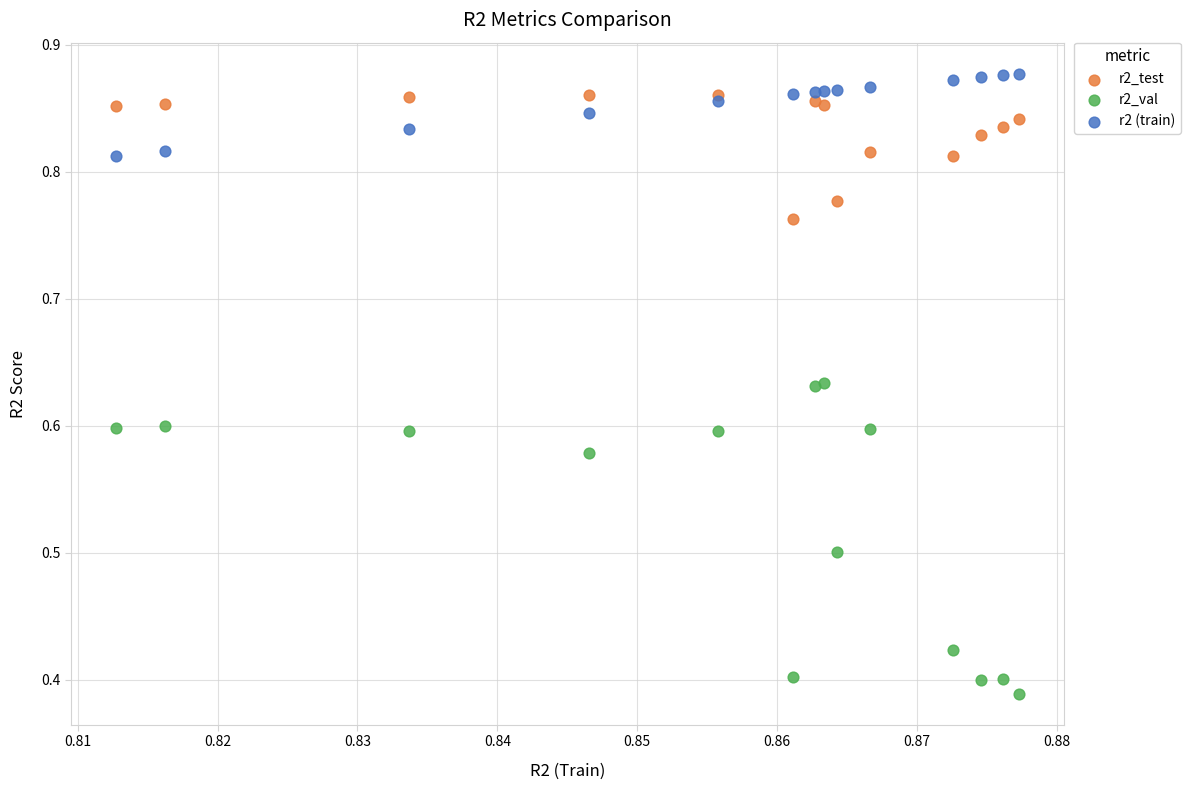

What are all the series names shown in the legend?

r2_test, r2_val, r2 (train)